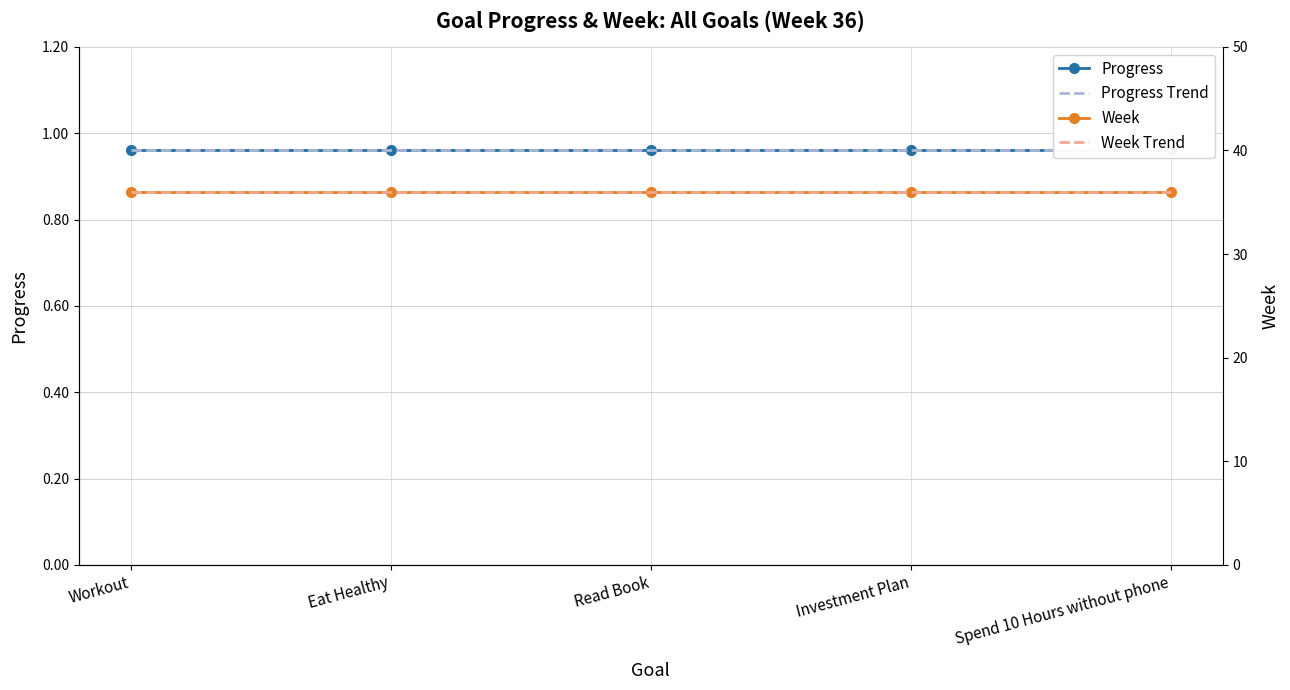

What value does the Week Trend series have at Workout?

36.0